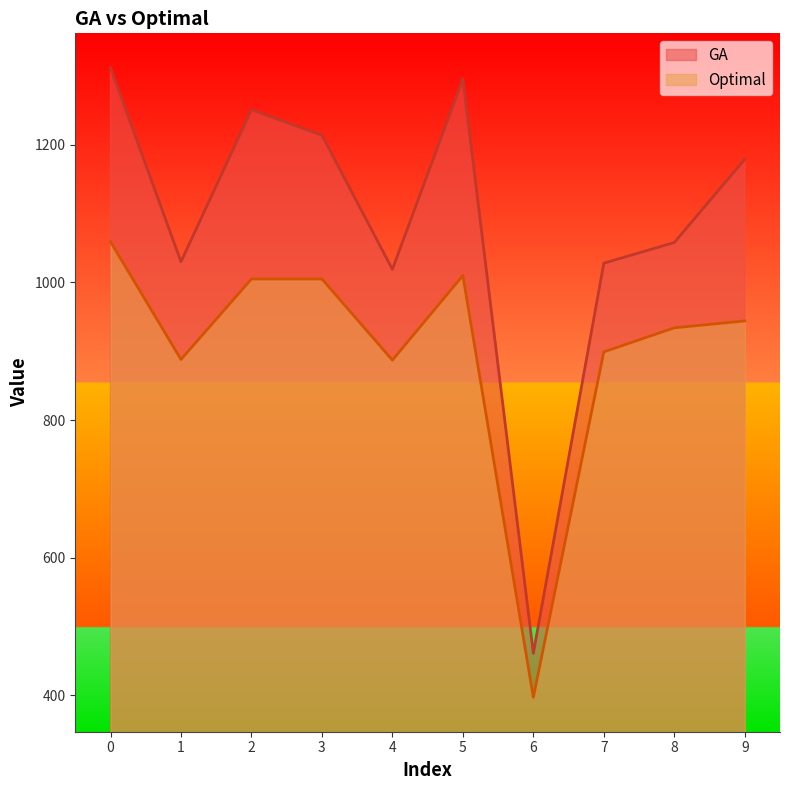

What are all the series names shown in the legend?

GA, Optimal